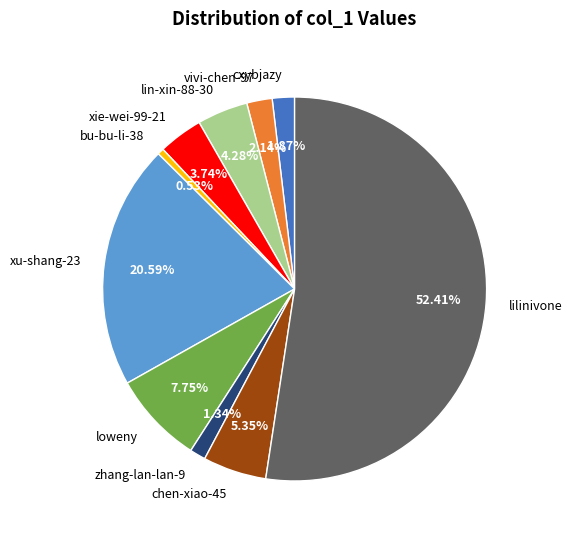

To the nearest percent, what percentage of the pie is bu-bu-li-38?

1%